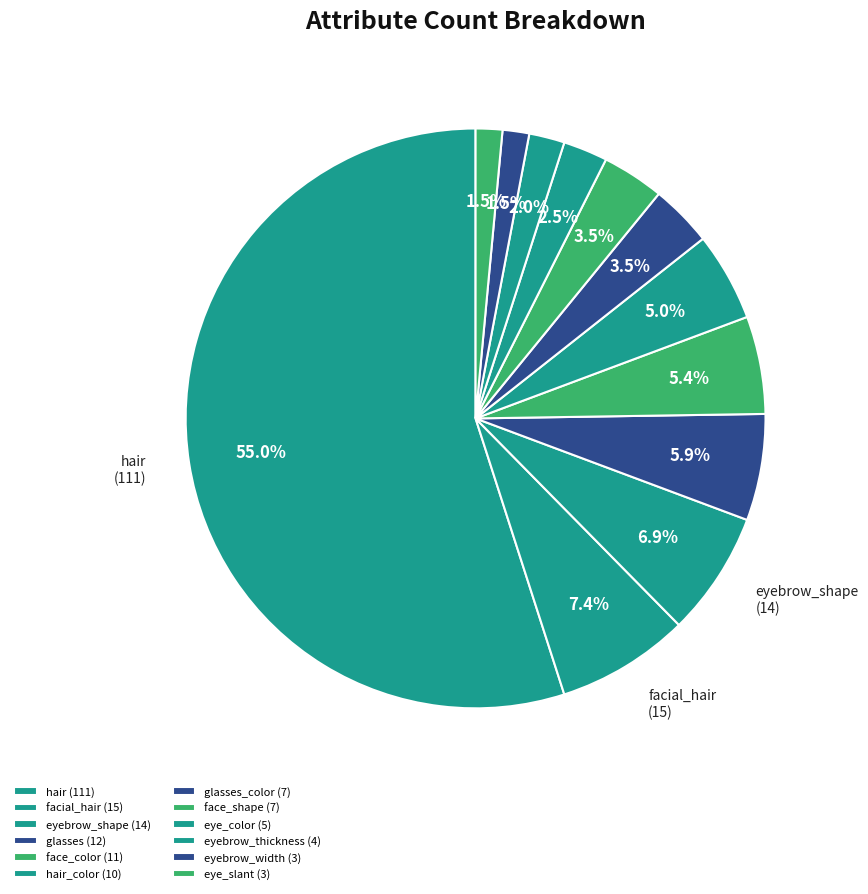

How many segments does this pie chart have?

12